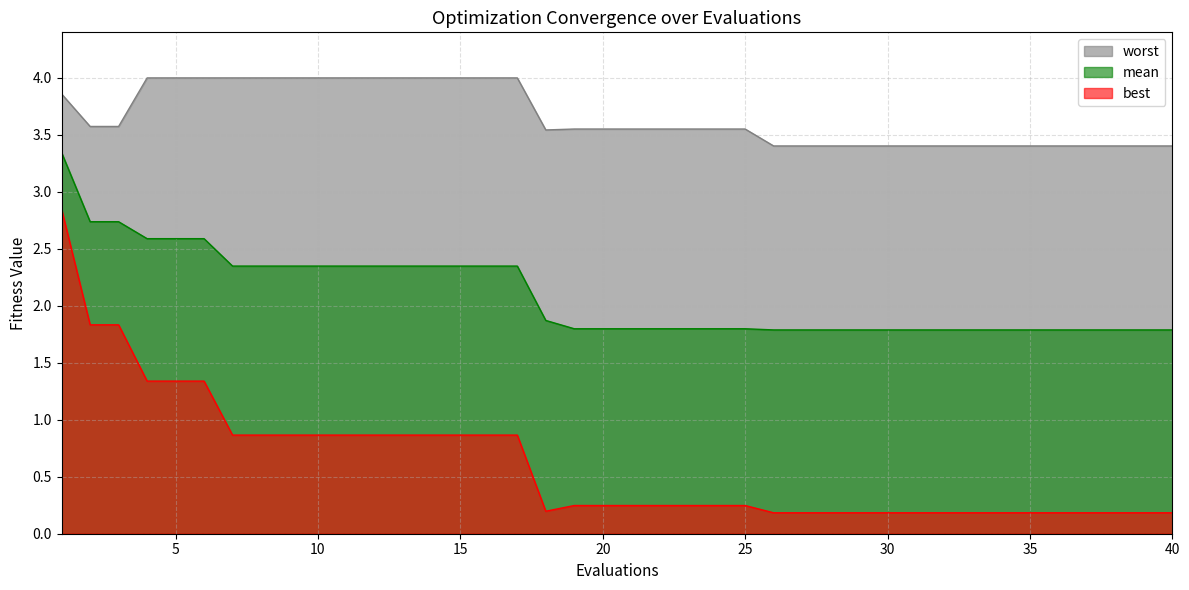

What is the minimum value for worst?

3.4